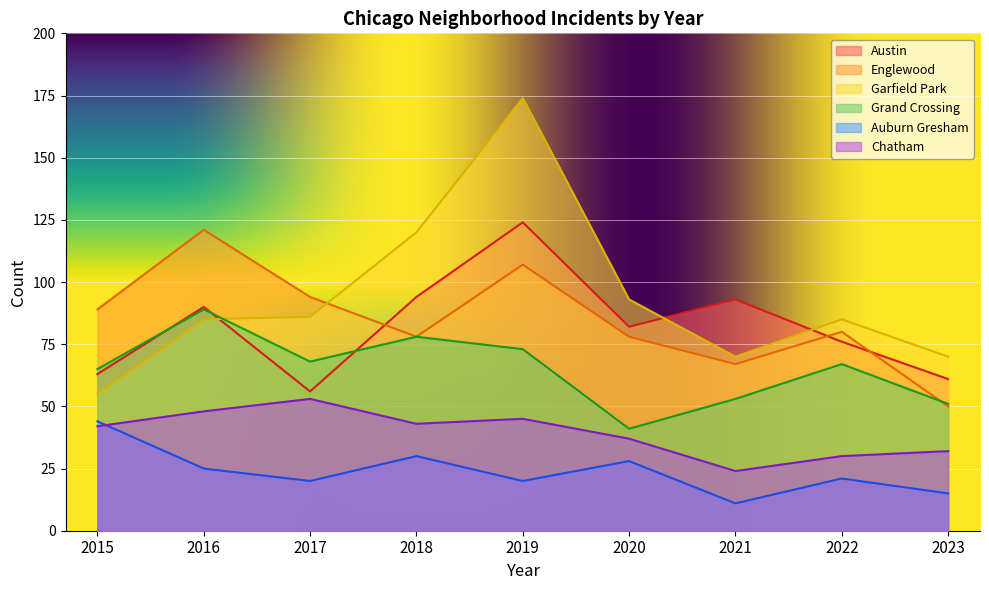

What is the value of the Grand Crossing point at the 3rd from the left?

68